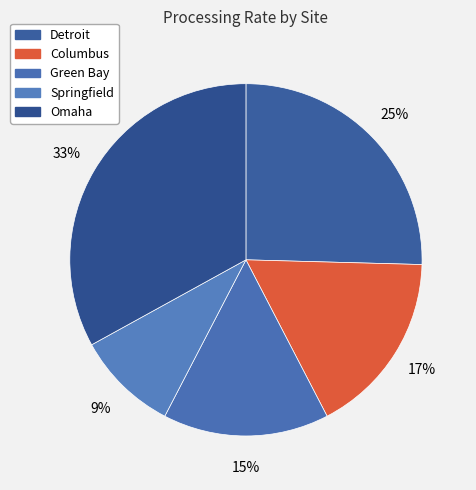

What percentage is the Omaha slice, to the nearest percent?

33%